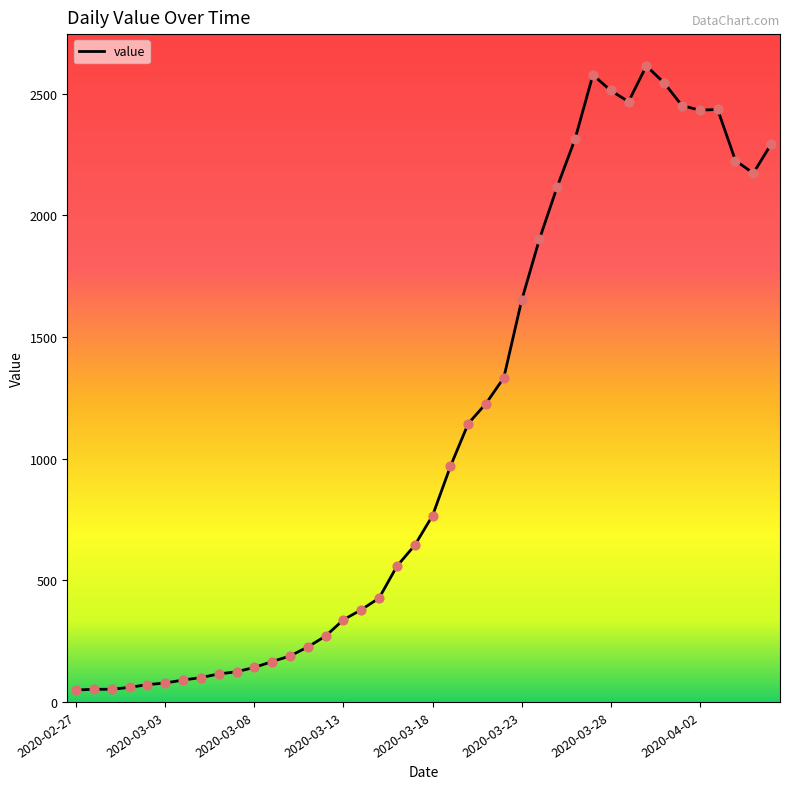

What is the difference between the maximum and minimum values?

2566